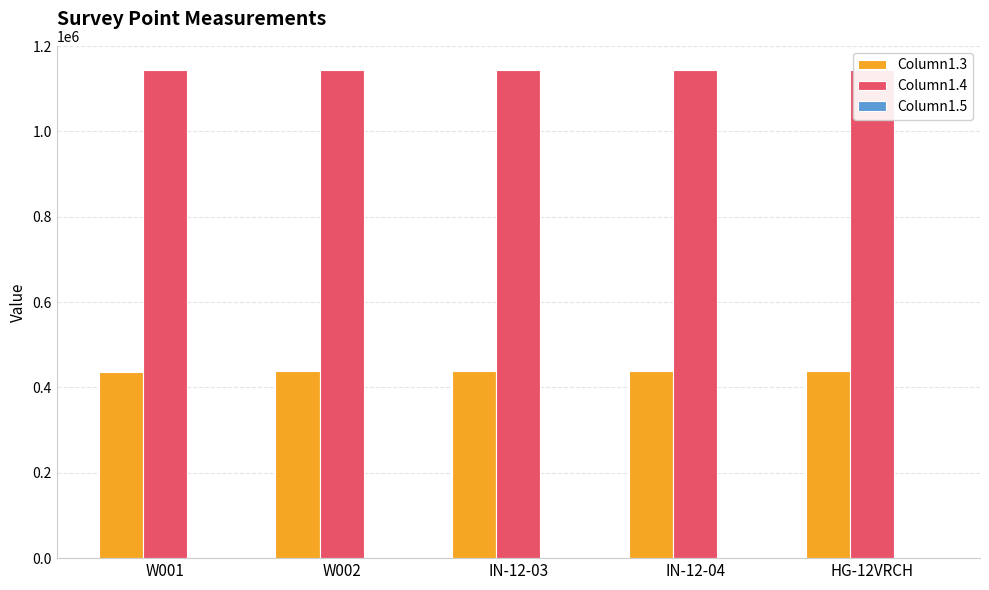

What is the maximum value shown in the chart?

1143553.0